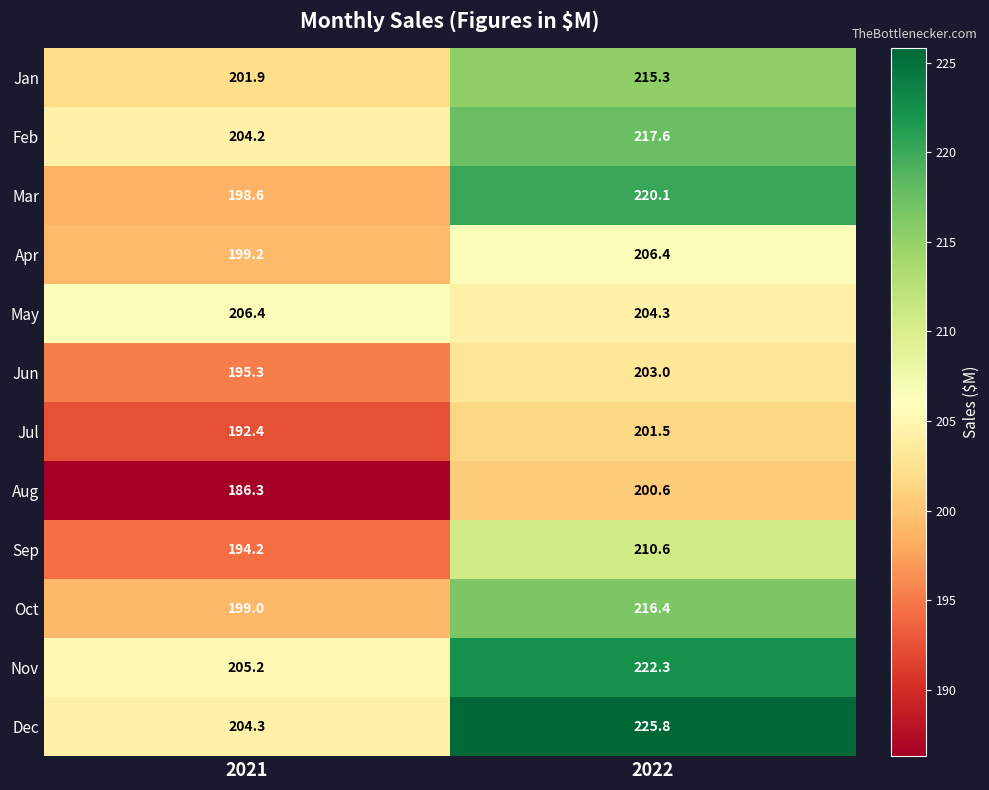

What is the difference between the highest and lowest values at 2021?

20.1